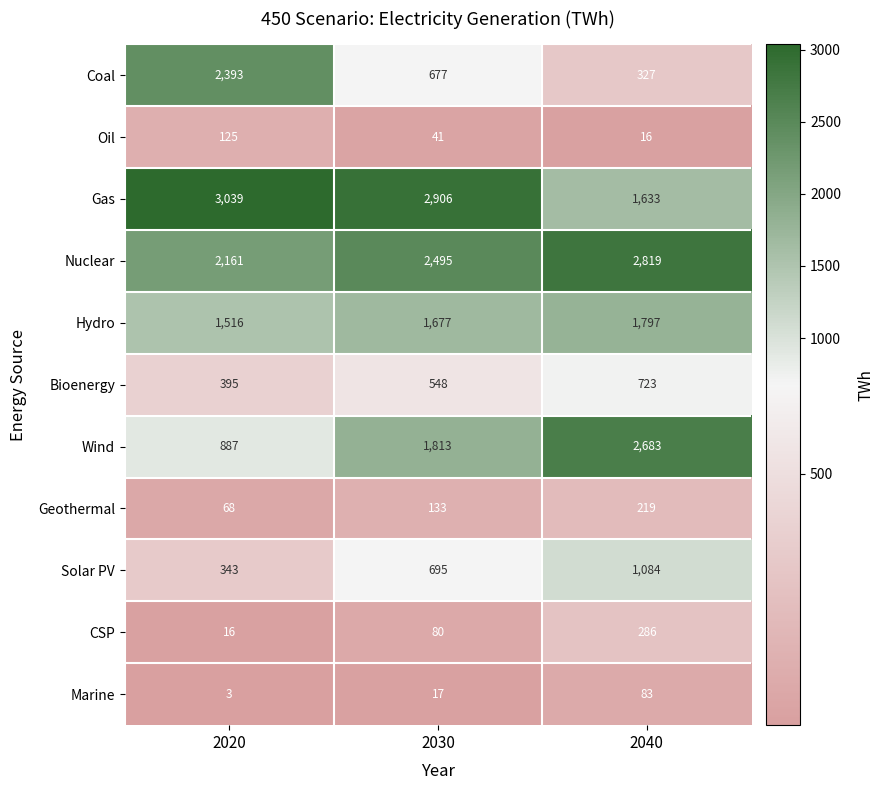

Read the Wind value at 2020.

887